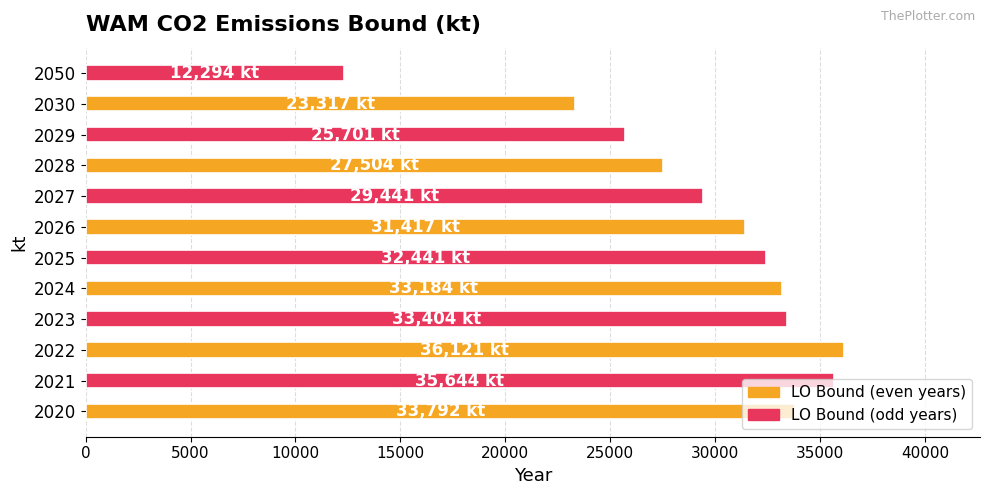

What is the approximate value at 2023?

33403.5